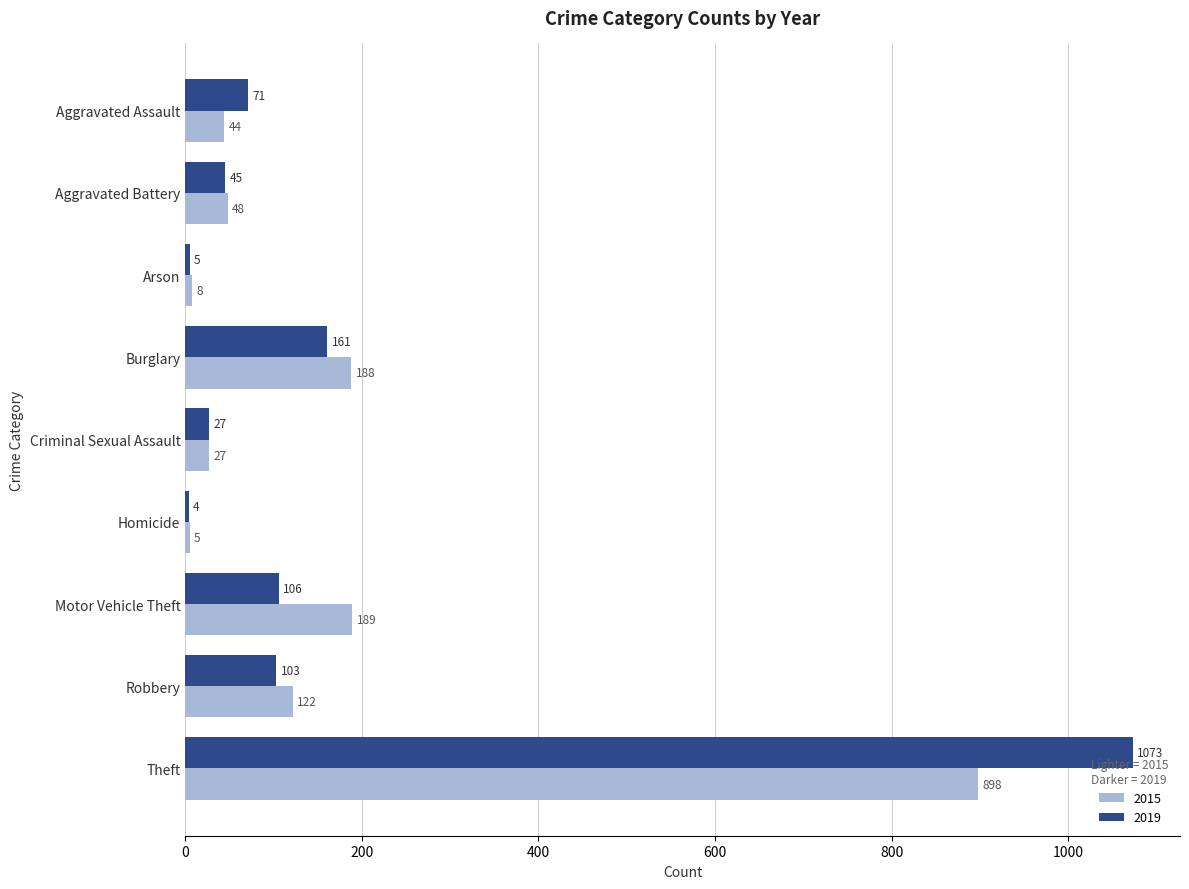

Between Aggravated Assault and Arson, which series saw the biggest shift?

2019